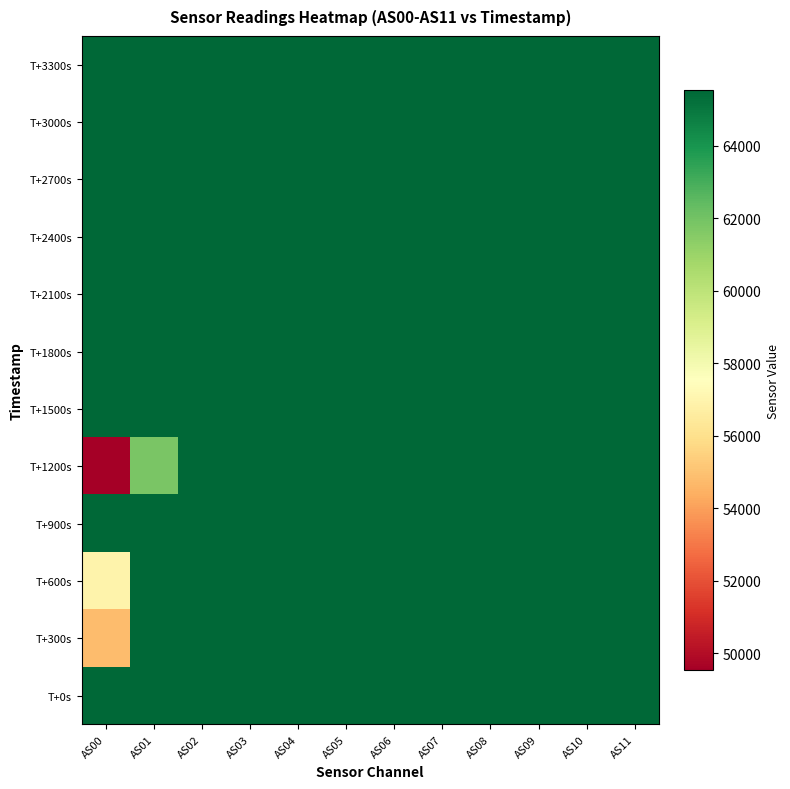

Count the number of data series in this chart.

12